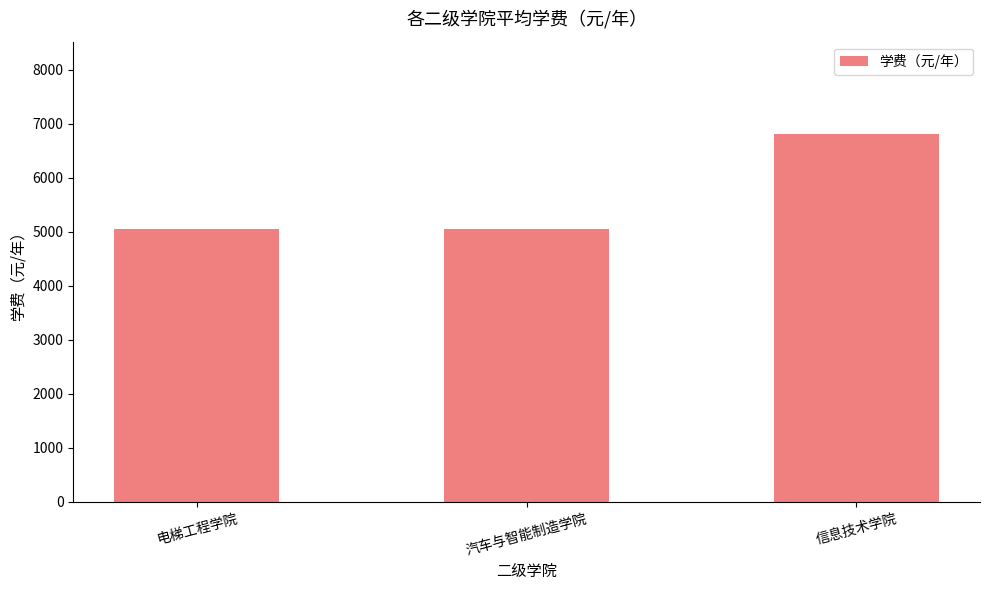

True or false: the data shows 5060 at 电梯工程学院.

True